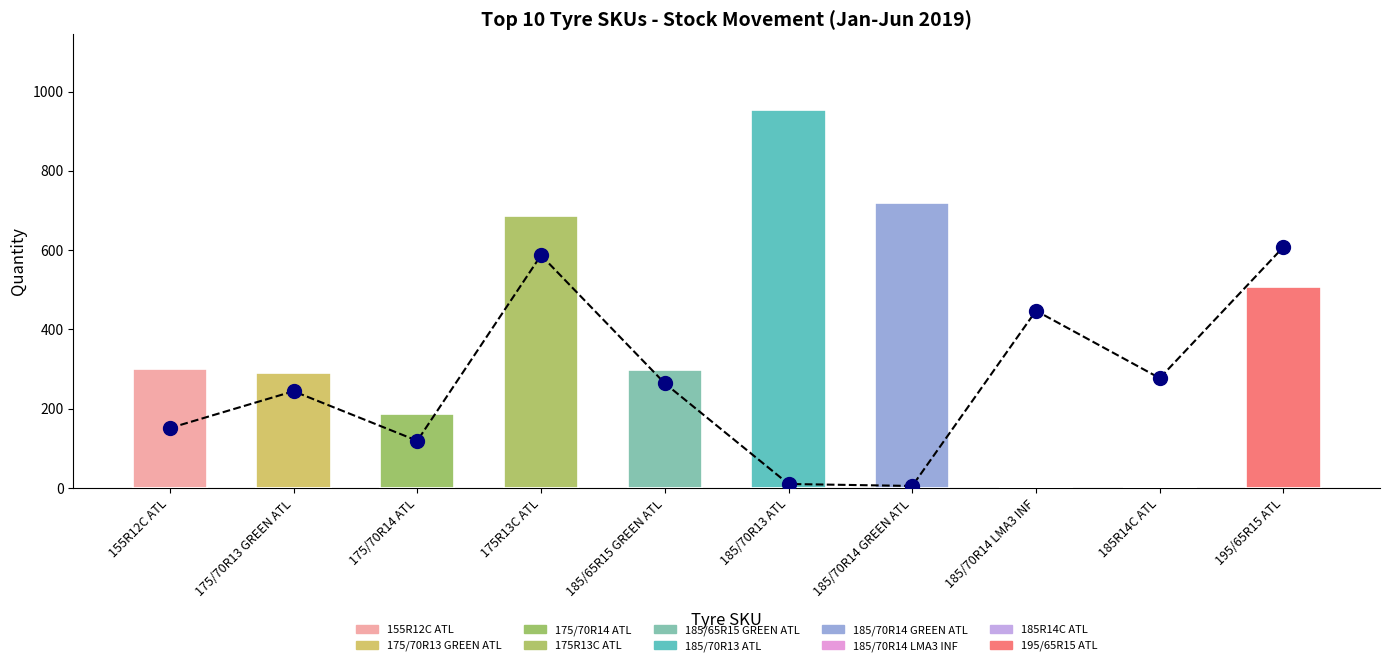

Is it true that the value at 185/70R14 LMA3 INF is 447?

True